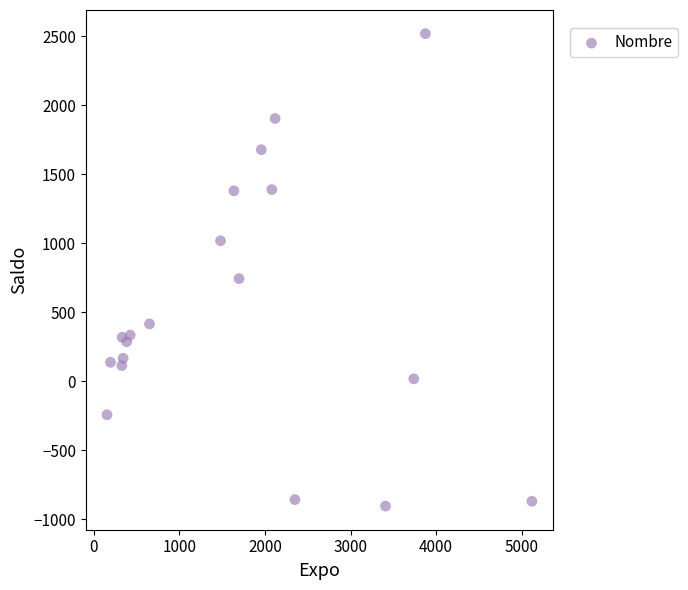

What Y value in the scatter plot is closest to 808?

745